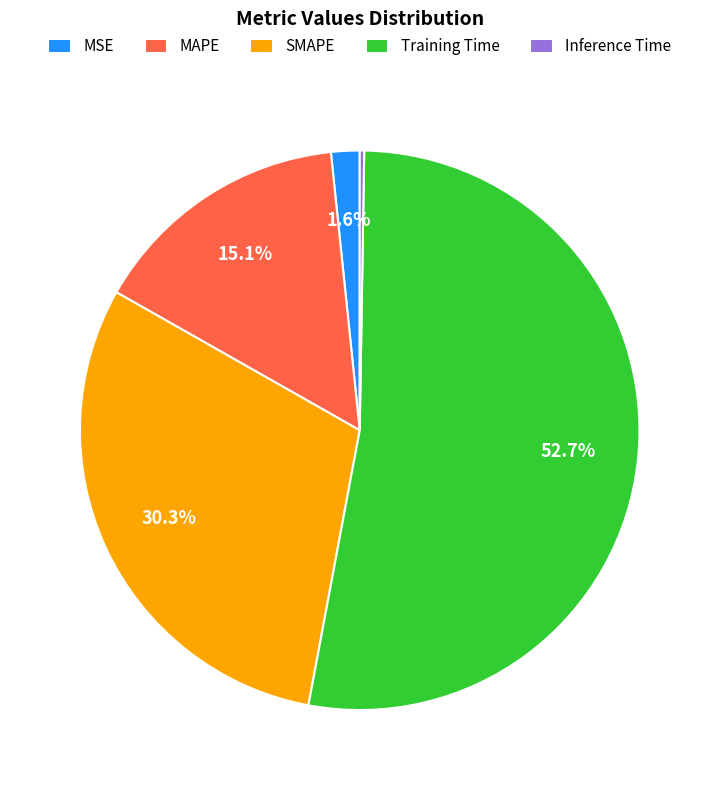

Which has a higher value, MAPE or Training Time?

Training Time